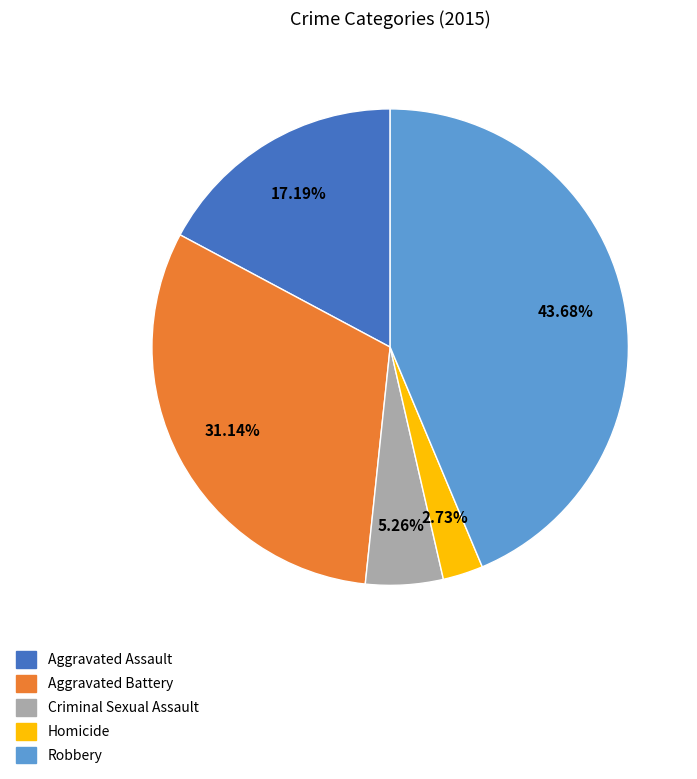

Which has a higher value, Criminal Sexual Assault or Robbery?

Robbery